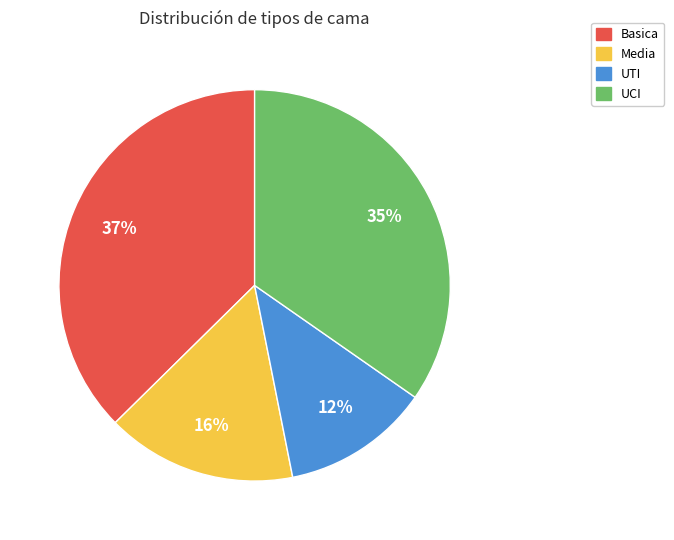

Rank the categories by value from lowest to highest.

UTI, Media, UCI, Basica